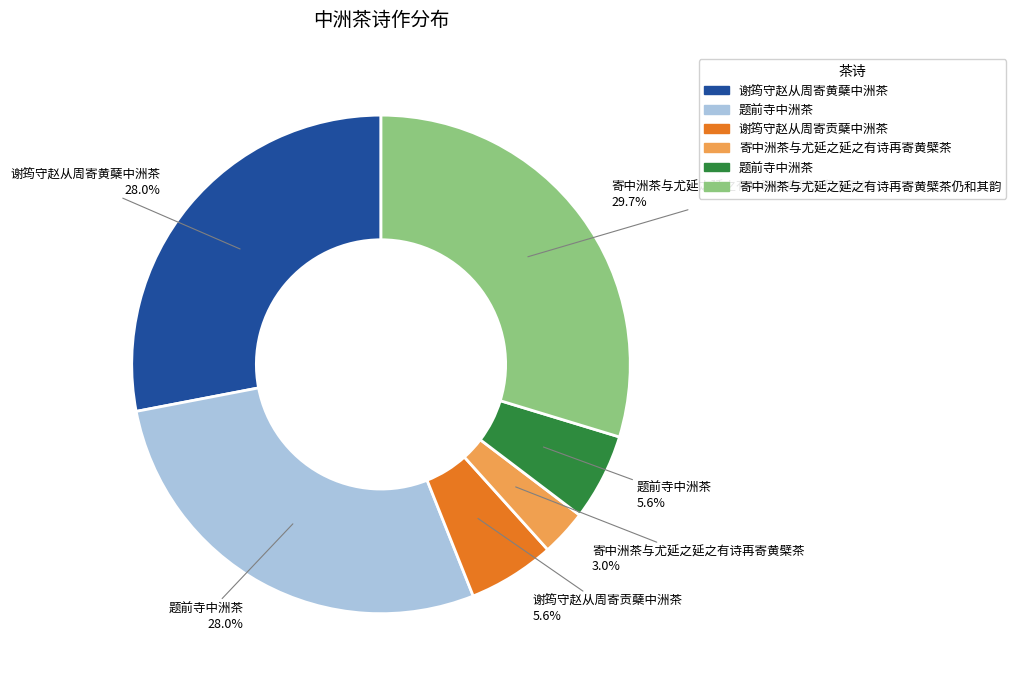

To the nearest percent, what is the average slice percentage?

17%